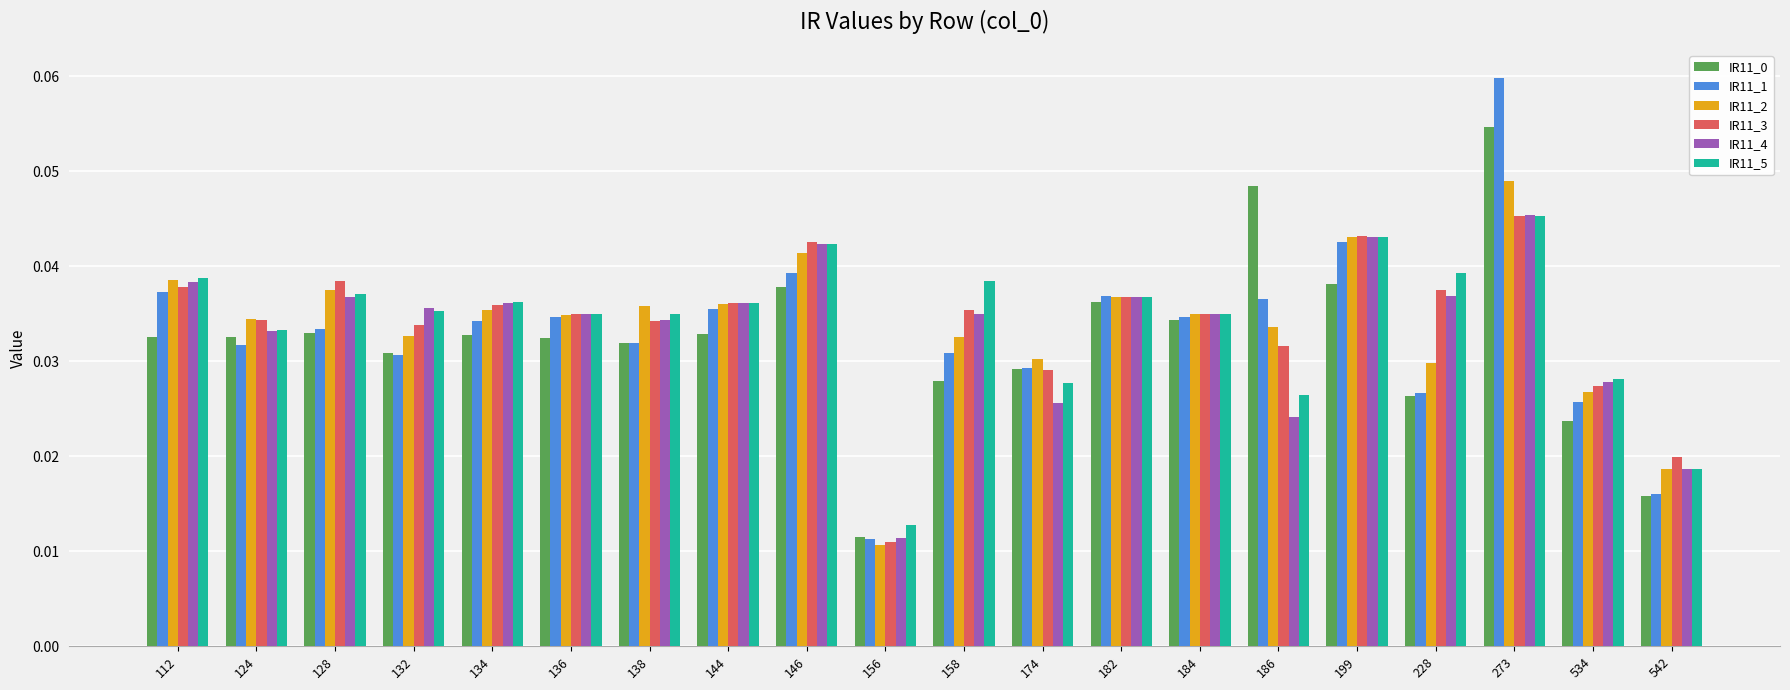

How many groups of bars are there?

20